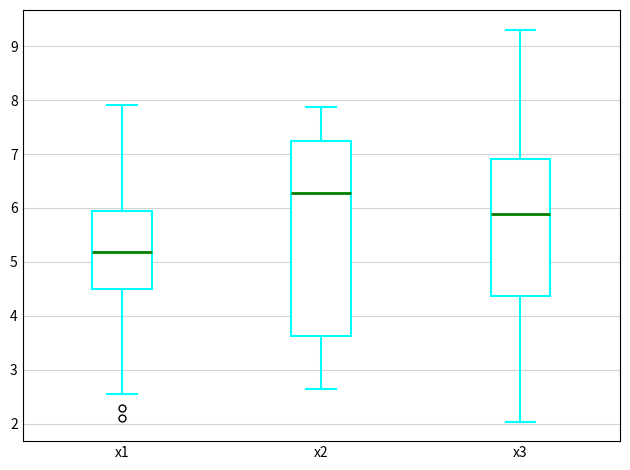

Where does the lower whisker of the box for x3 end on the y-axis? The values are not printed on the chart, so give them approximately, as read against the axis.

2.0